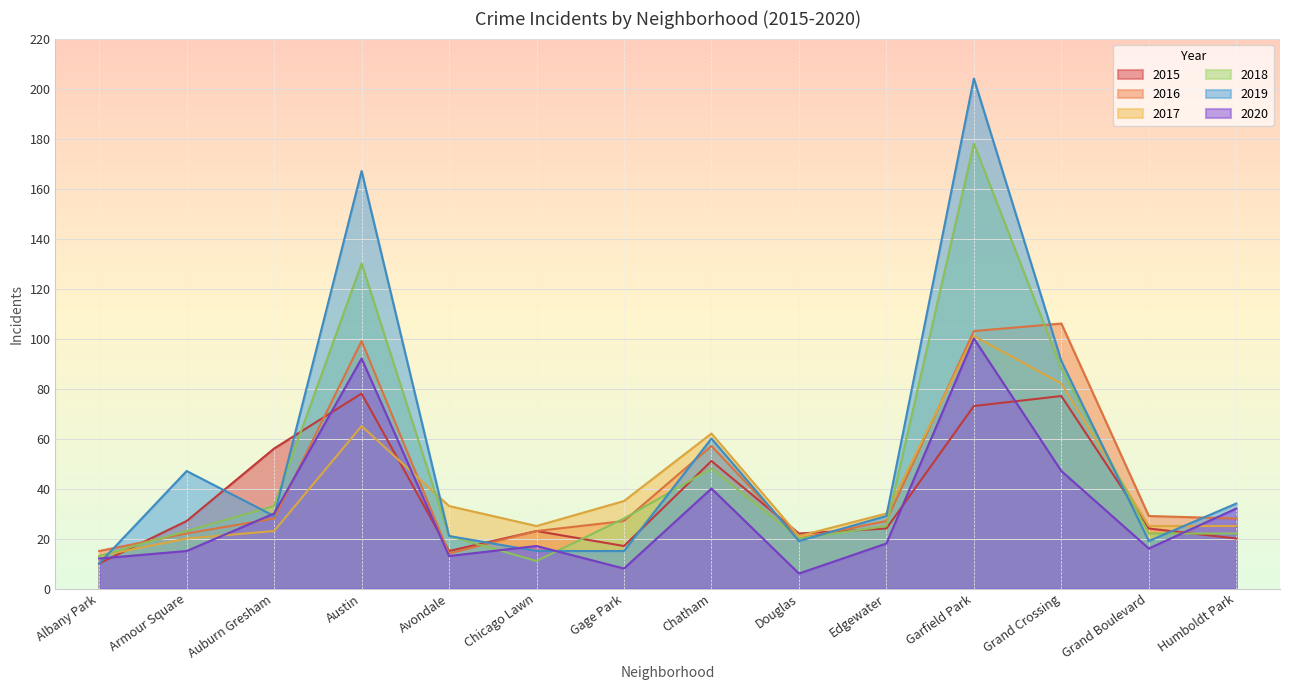

Which has a higher value, Grand Boulevard or Edgewater?

Grand Boulevard